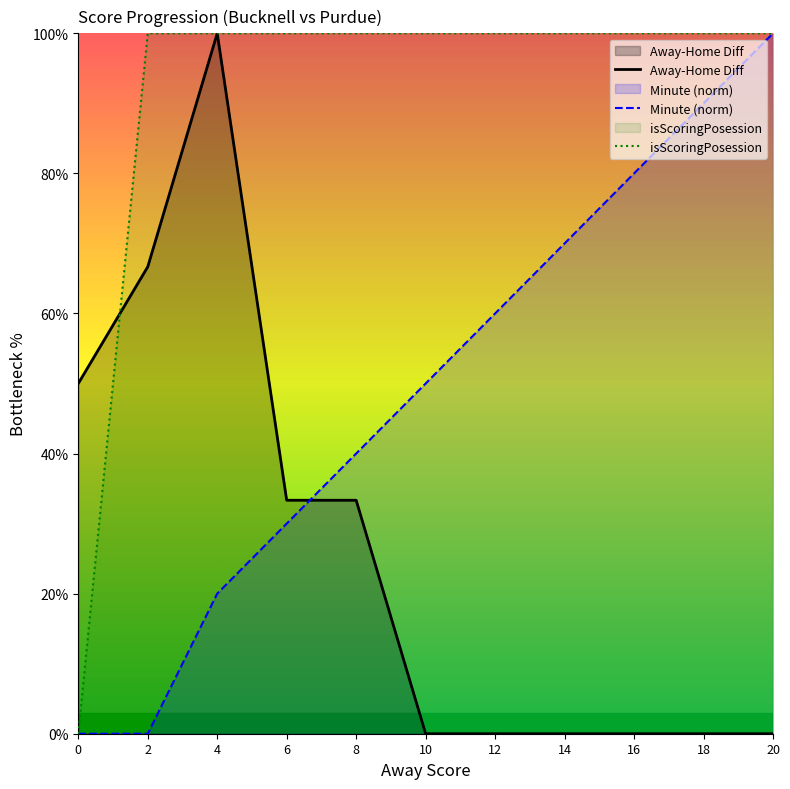

At how many categories does at least one series exceed 11?

11